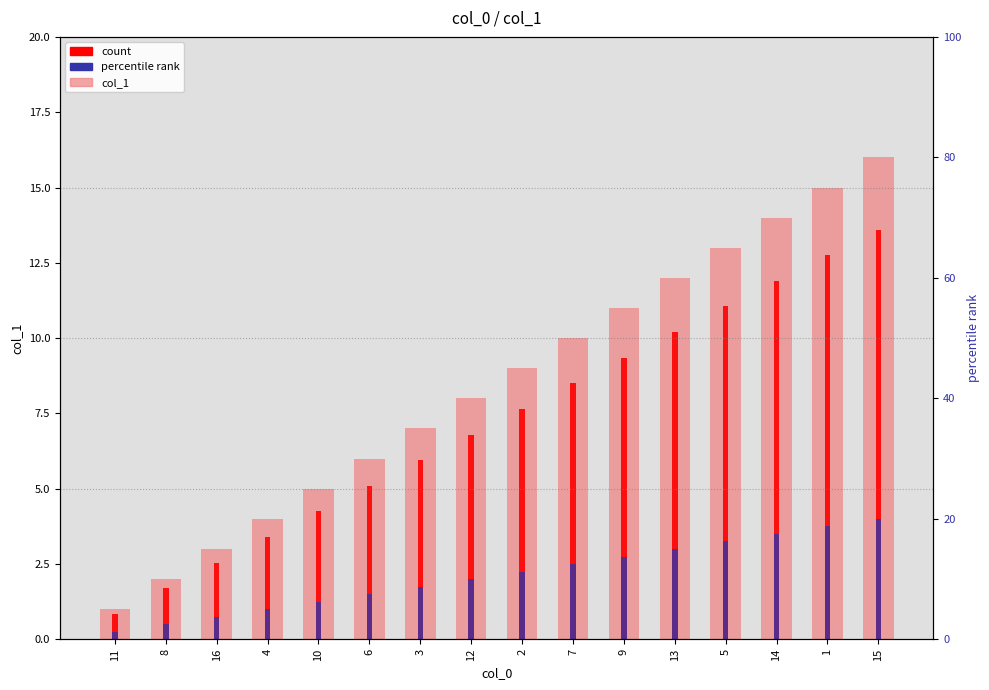

Reading right to left, what are all the values shown in this chart?

15=16	1=15	14=14	5=13	13=12	9=11	7=10	2=9	12=8	3=7	6=6	10=5	4=4	16=3	8=2	11=1